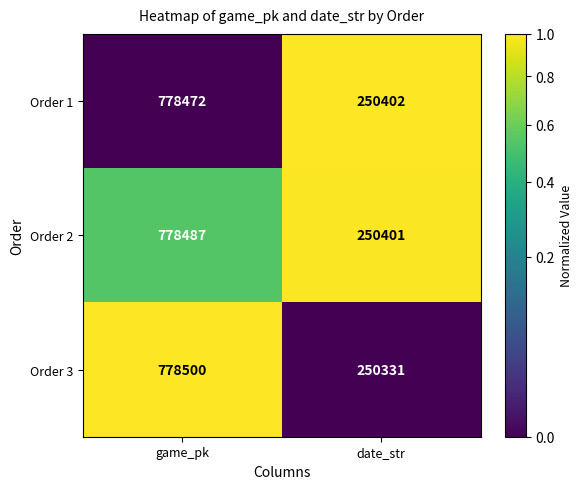

What is the total value across all series at date_str?

751134